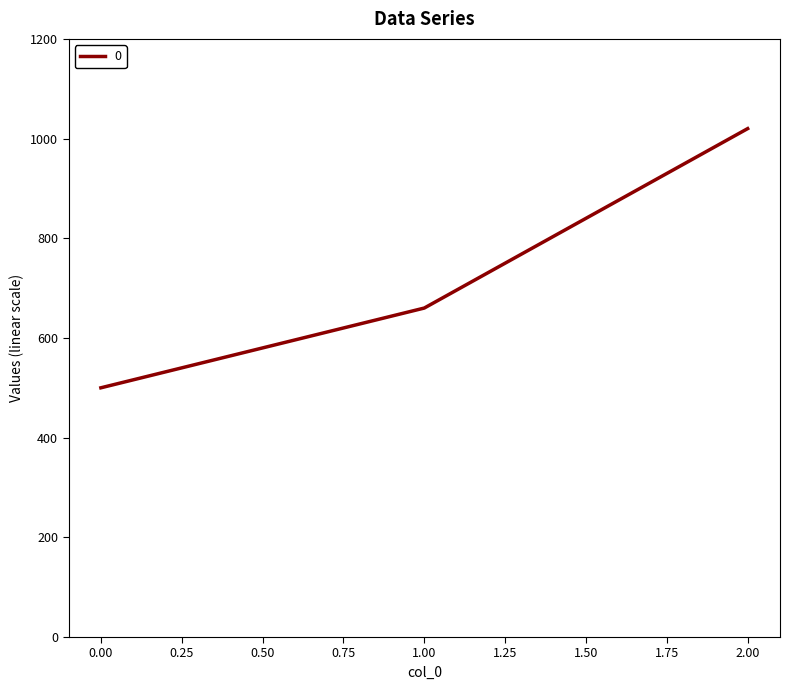

What is the change in value from 1.00 to 2.00?

+360